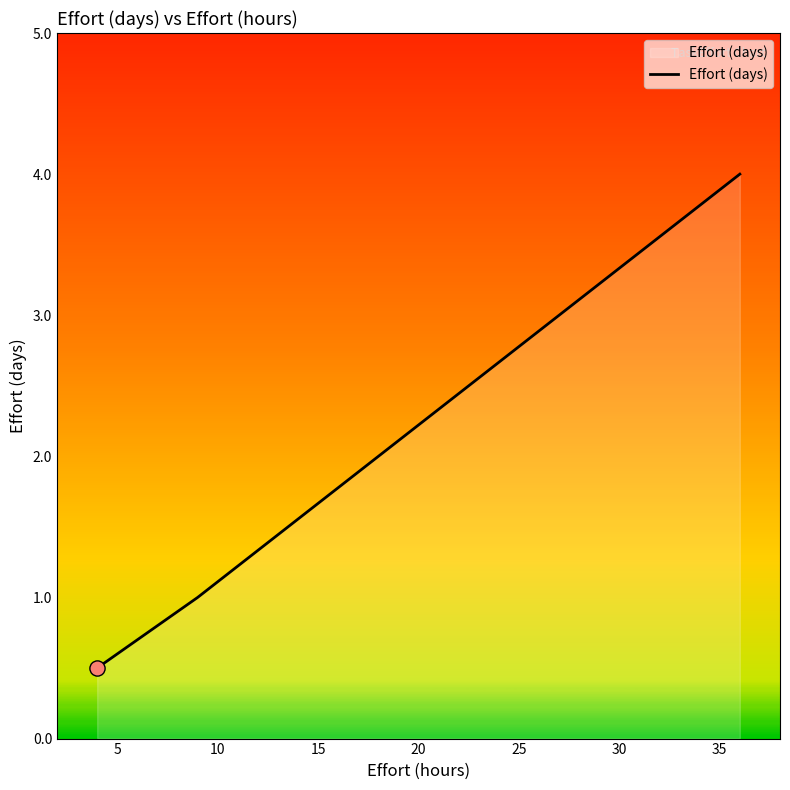

Which has a higher value, 20 or 15?

20